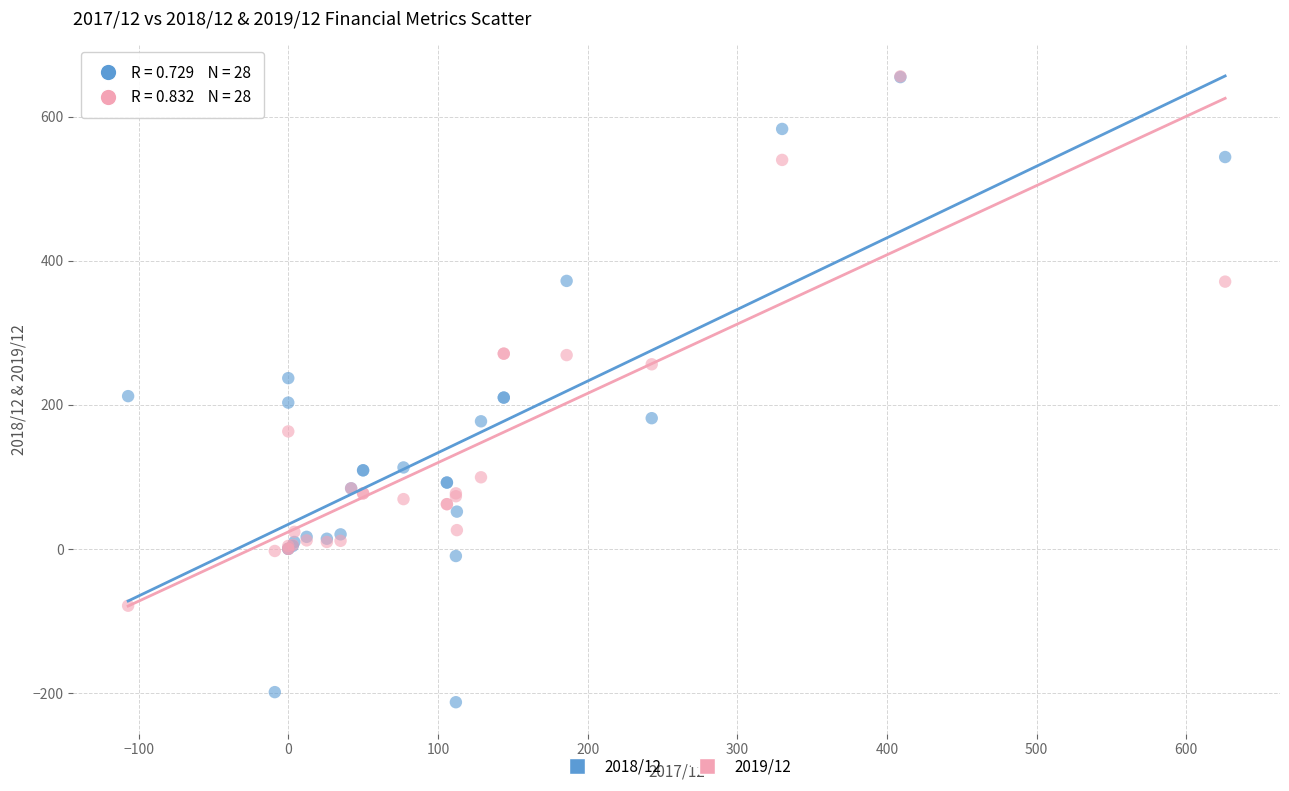

Which series contains the lowest Y value?

2018/12